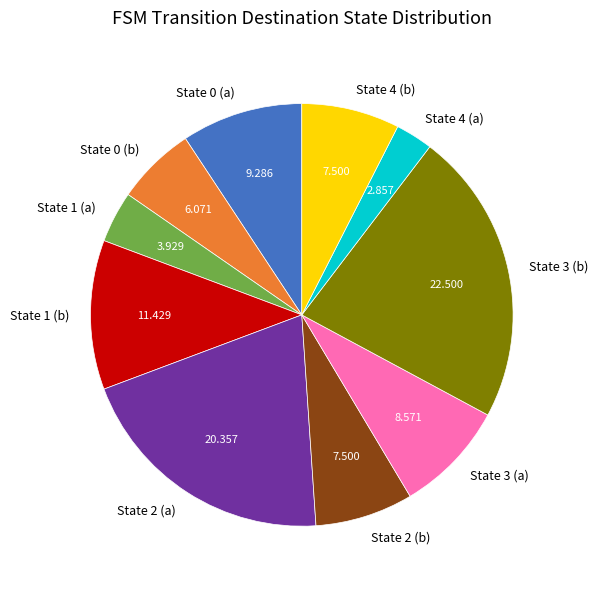

How many slices are in this pie chart?

10